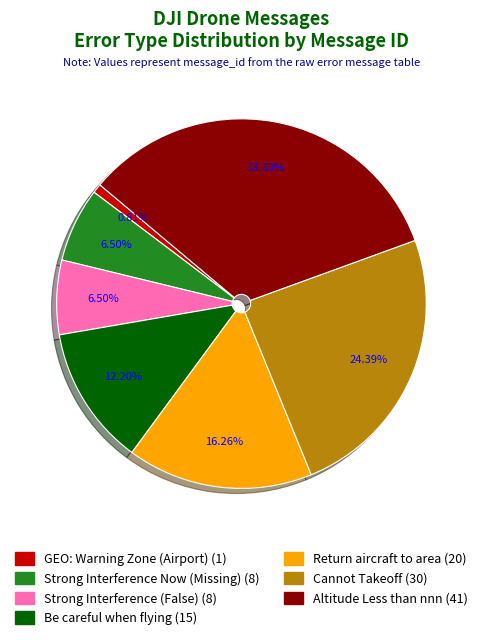

Does GEO: Warning Zone (Airport) account for over 50% of the chart?

No